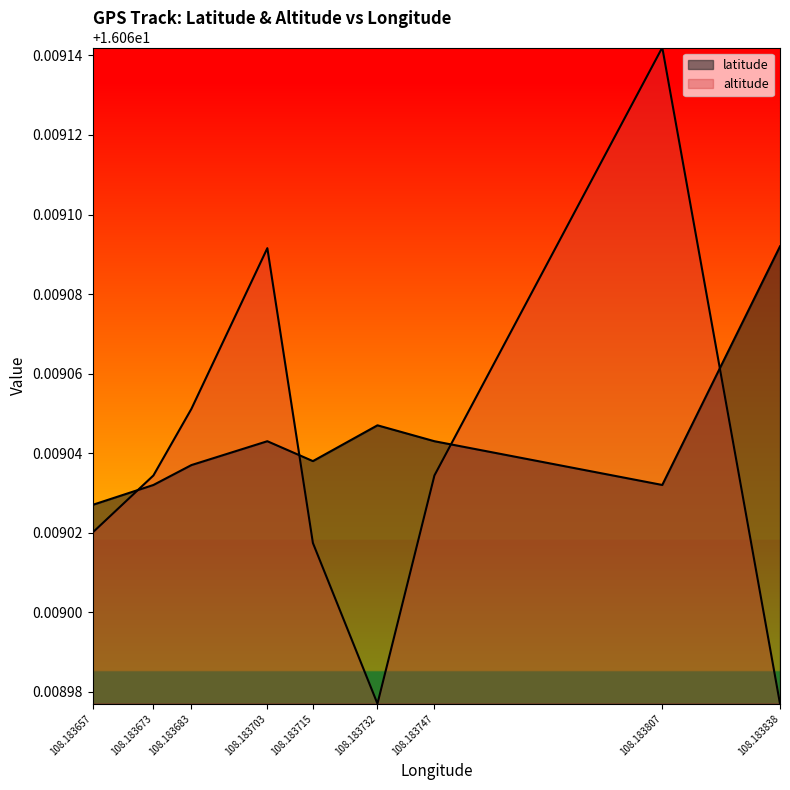

What is the minimum value shown in the chart?

16.1